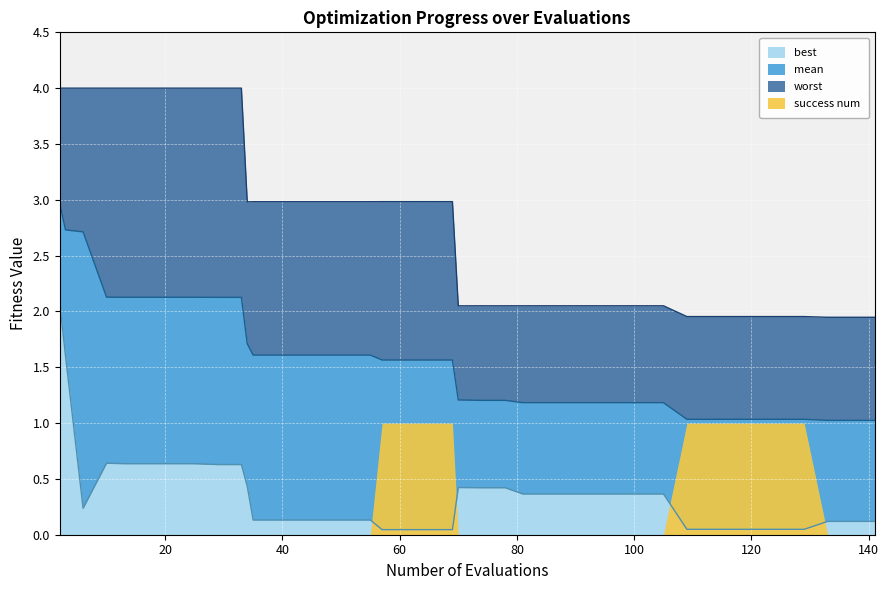

True or false: worst has more than 0 interior local peaks.

False